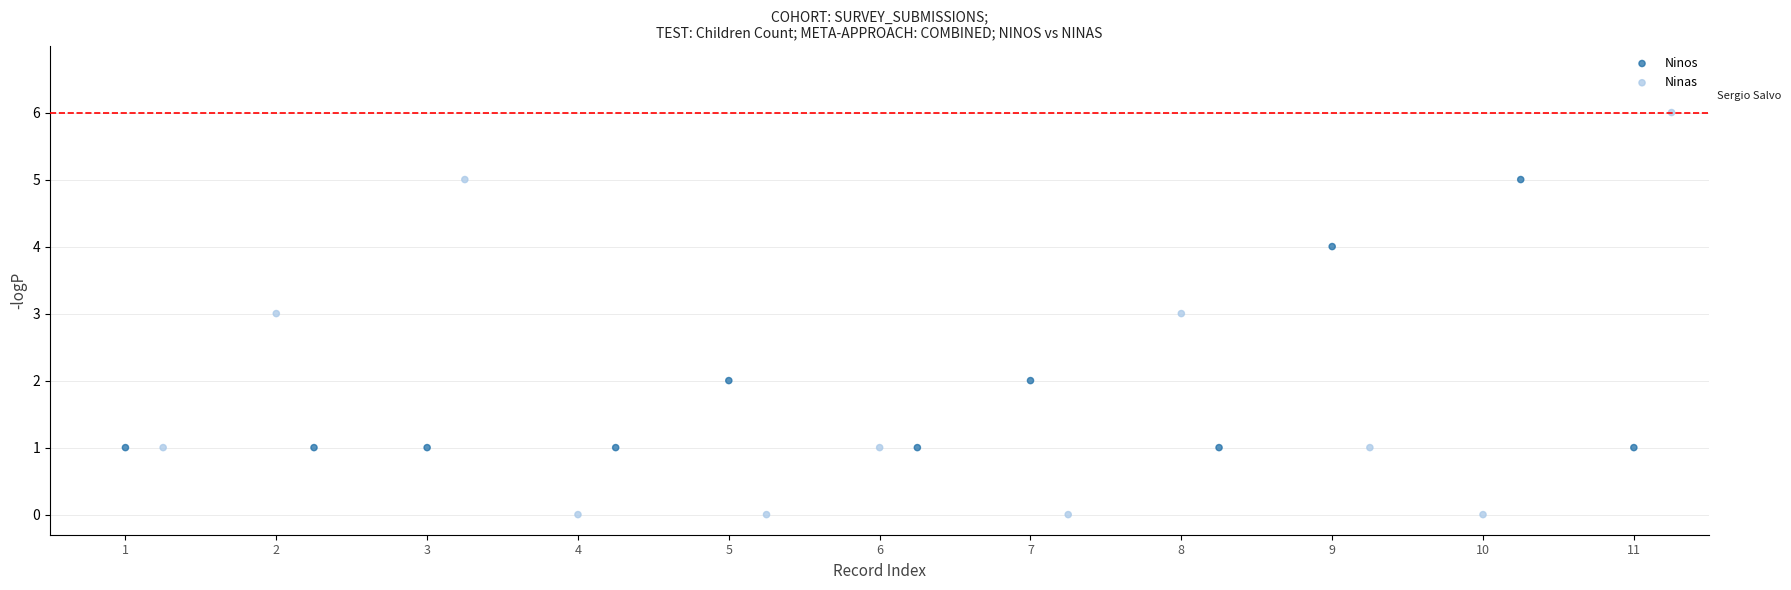

Which series has the largest Y range (max minus min)?

Ninas